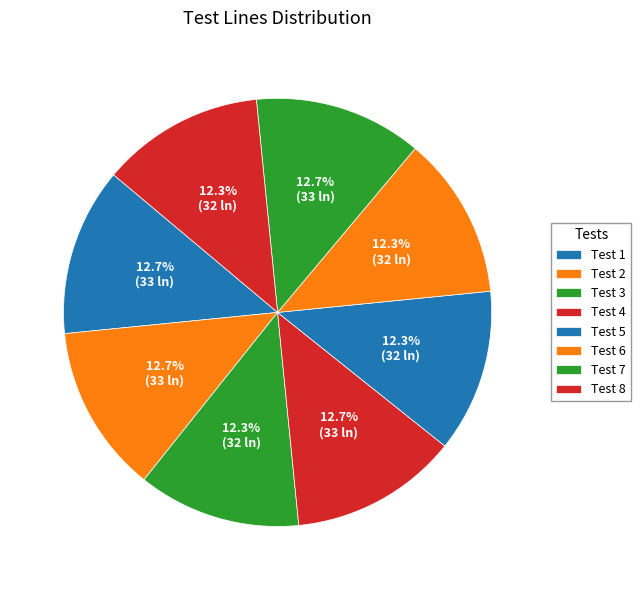

How many segments does this pie chart have?

8